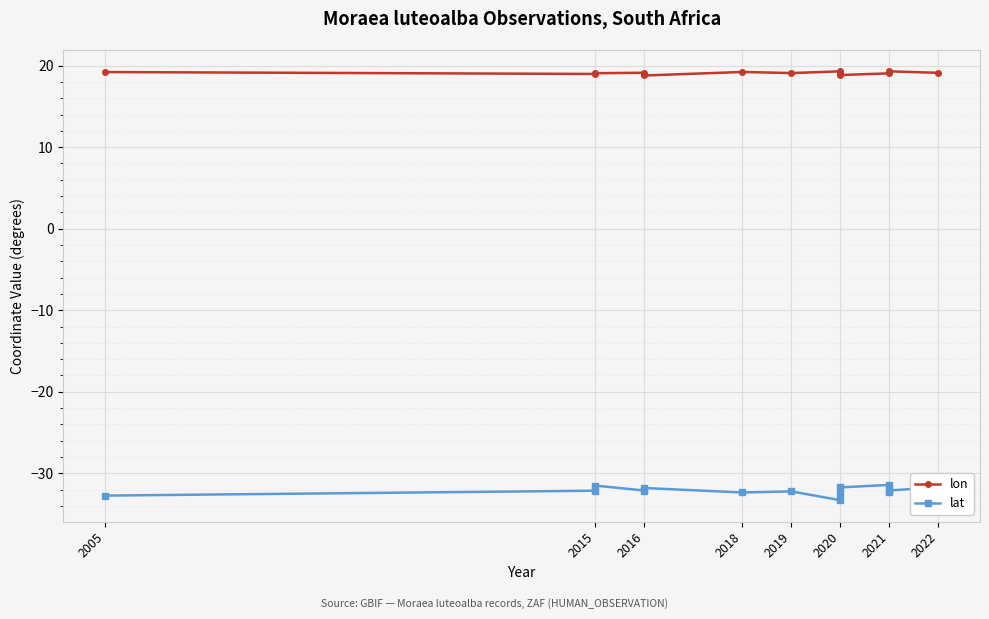

True or false: lat and lon cross at least once.

False